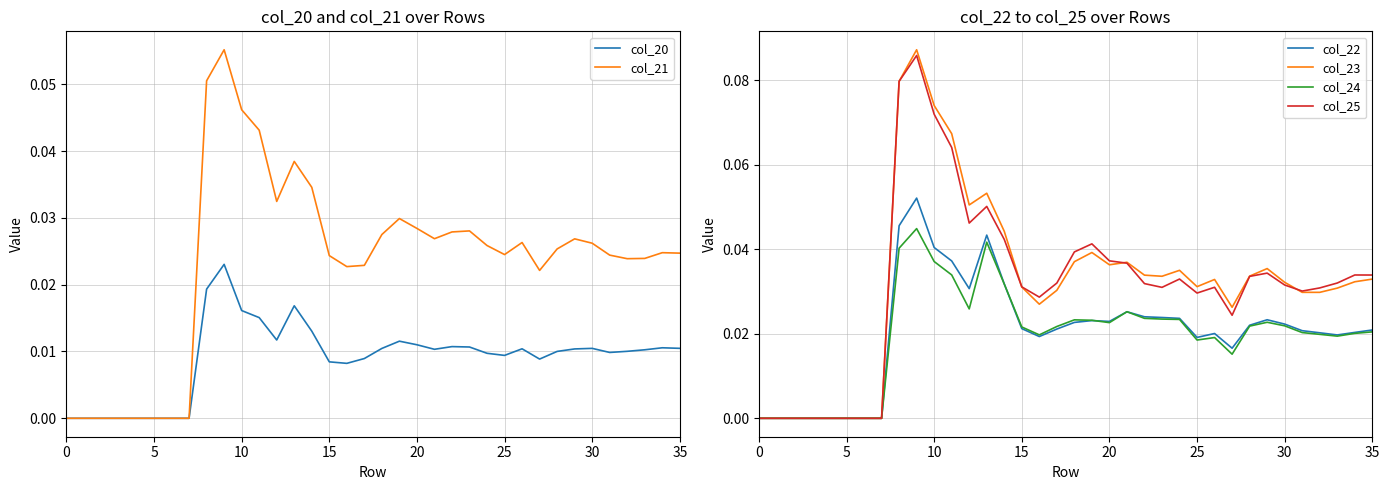

What is the label of the 2nd point from the right?

34